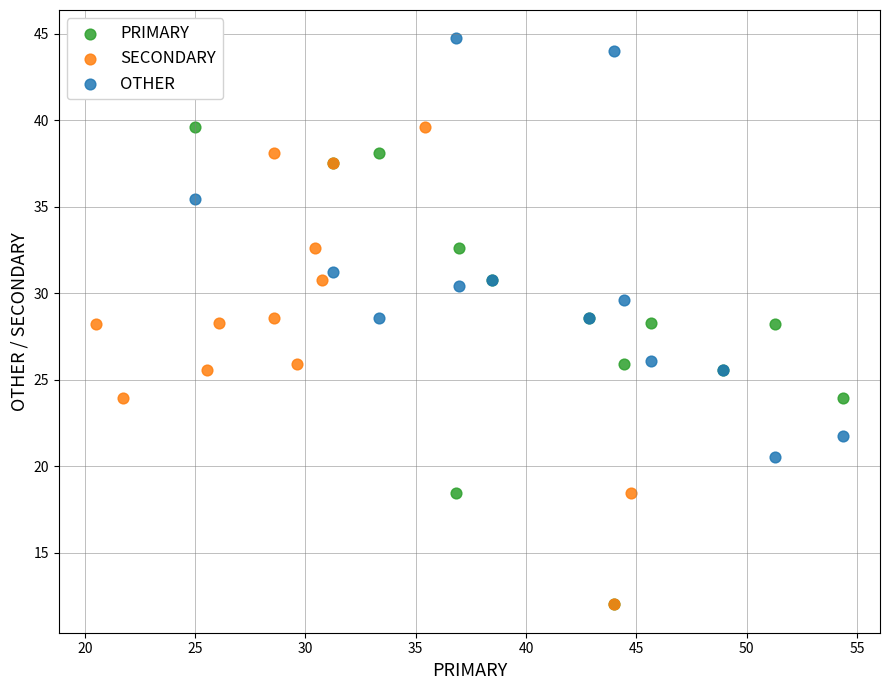

Which series contains the highest Y value?

OTHER